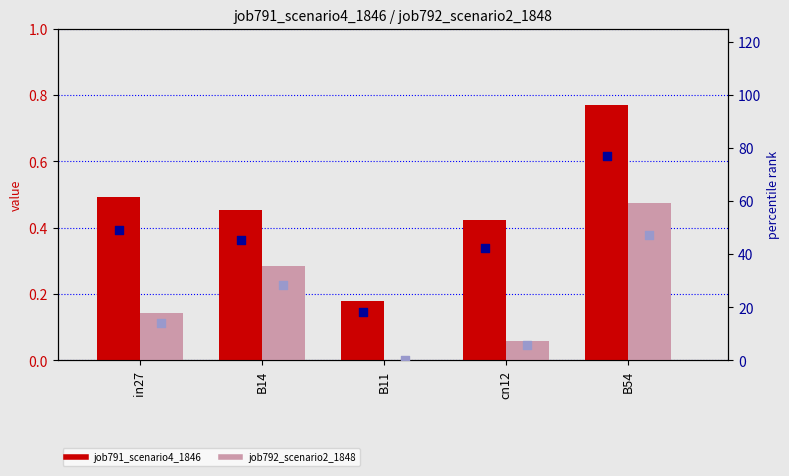

What is the total value across all series at B14?

74.4